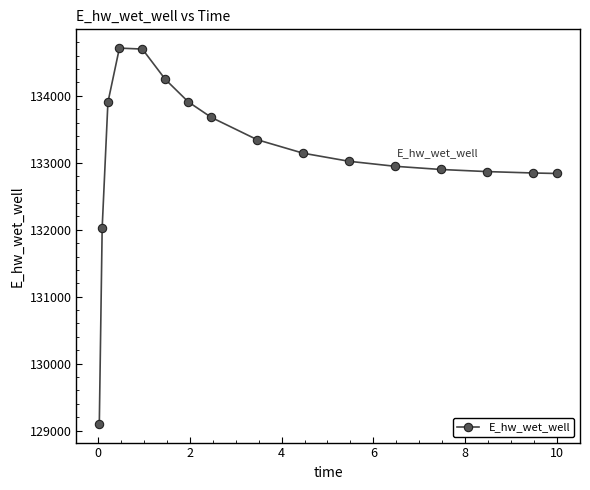

What is the maximum value shown in the chart?

134712.1